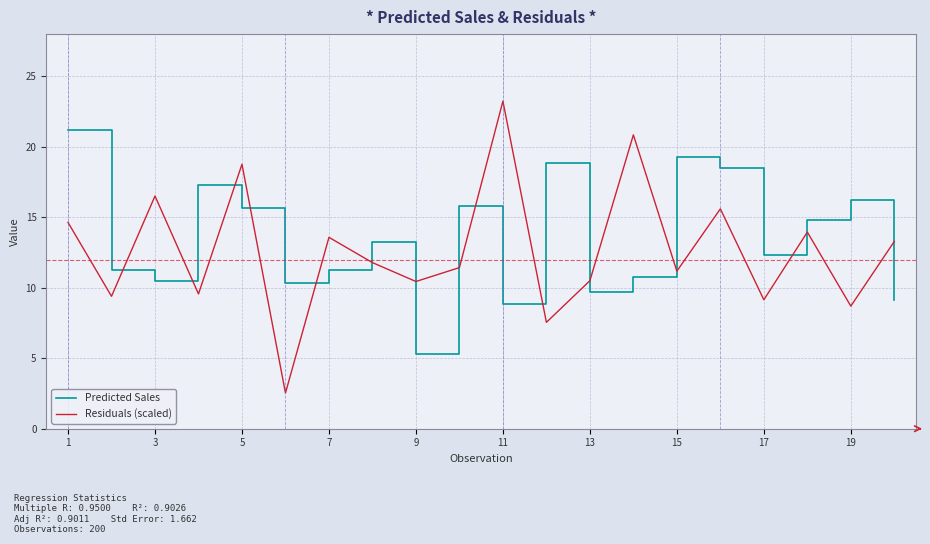

True or false: Predicted Sales and Residuals (scaled) intersect in this chart.

True